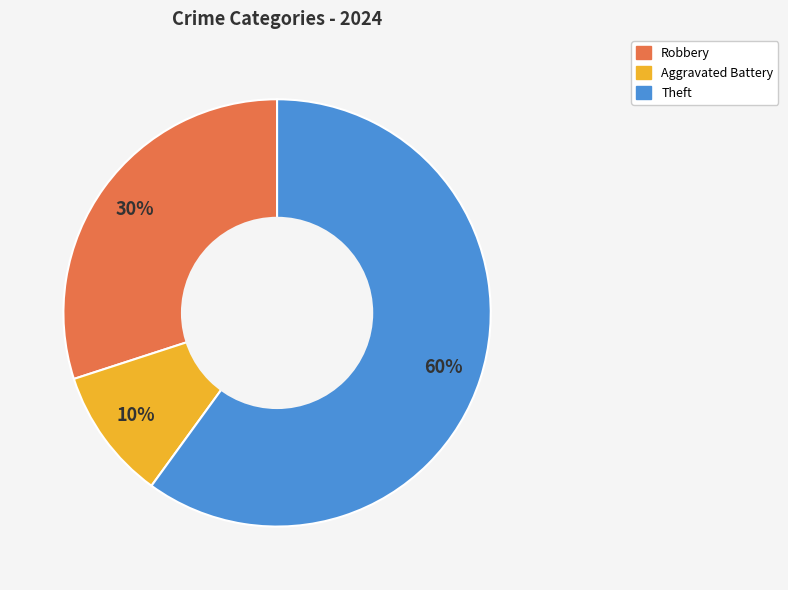

To the nearest percent, what is the average slice percentage?

33%